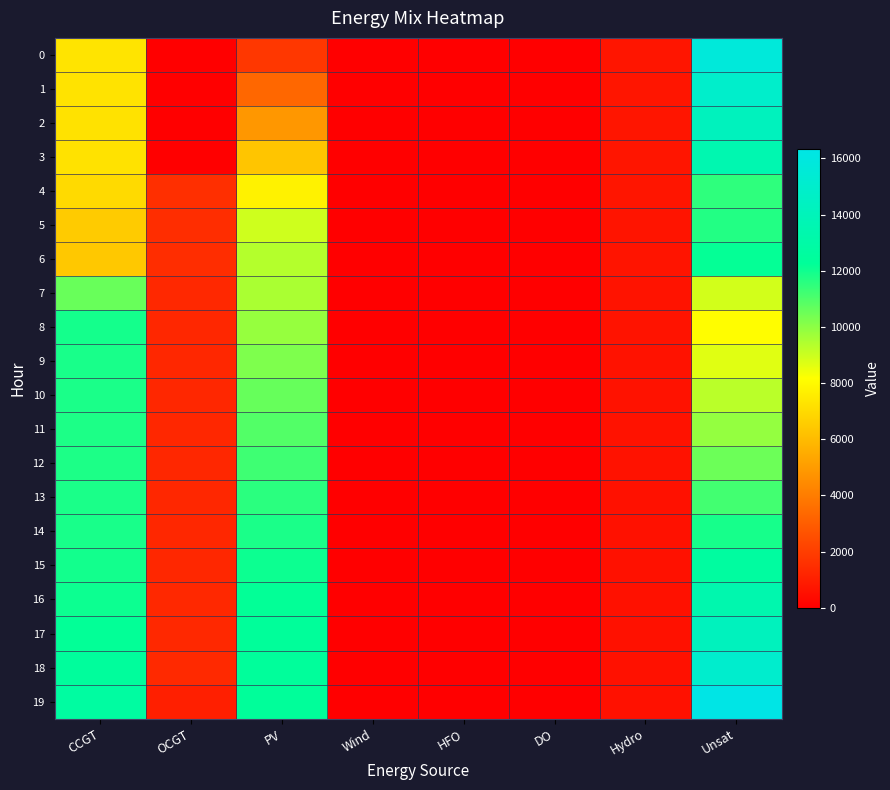

What is the total value across all series at CCGT?

203944